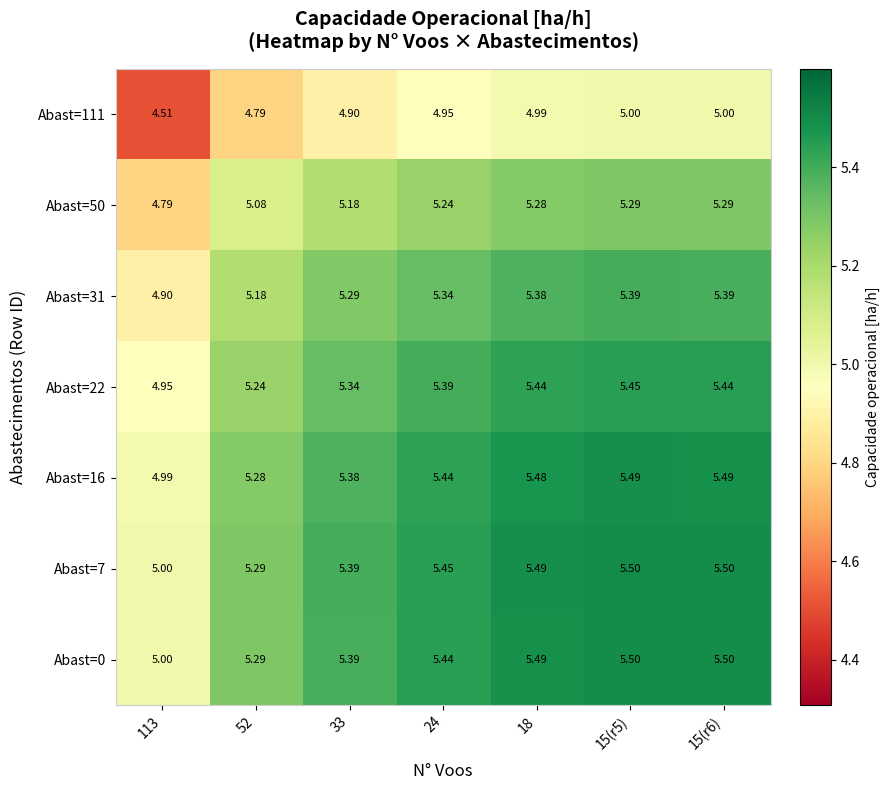

Is the value of Abast=16 at 52 greater than the value of Abast=22 at 15(r5)?

No